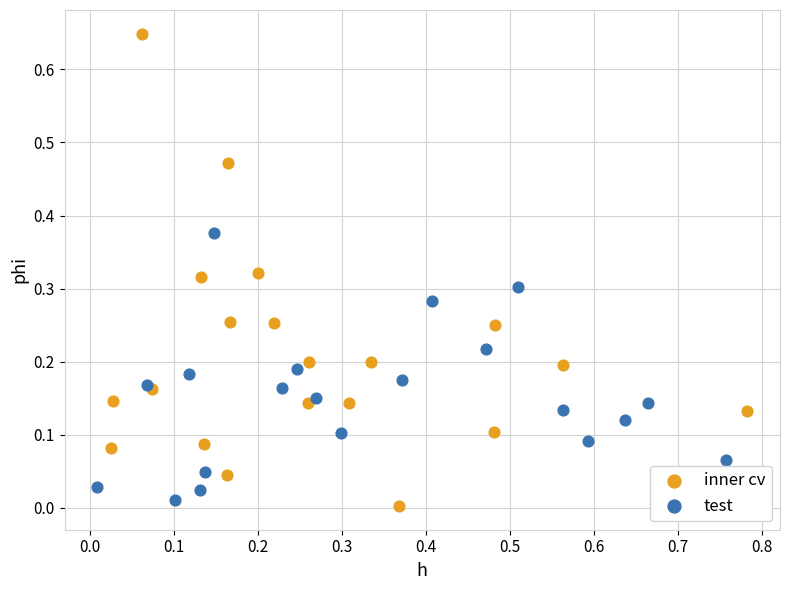

Which series has the widest spread of Y values?

inner cv